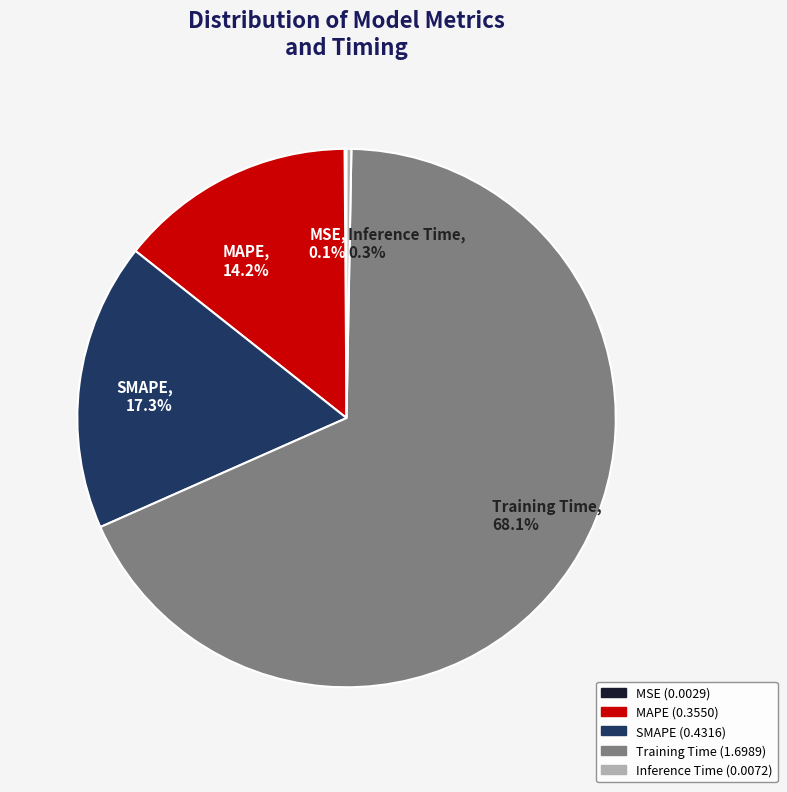

Combined, do Training Time, 68.1% and Inference Time, 0.3% account for over 50%?

Yes